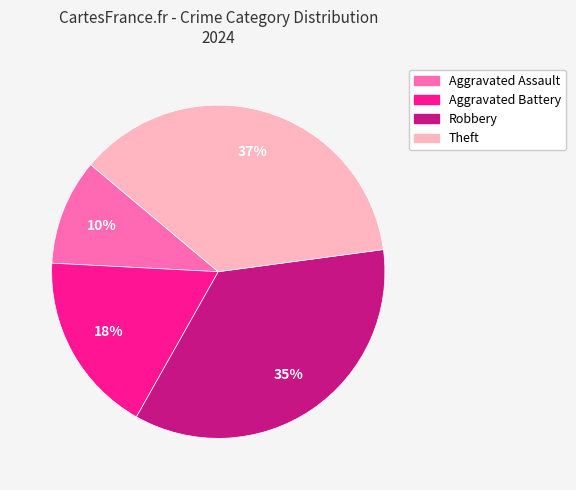

How many slices are in this pie chart?

4